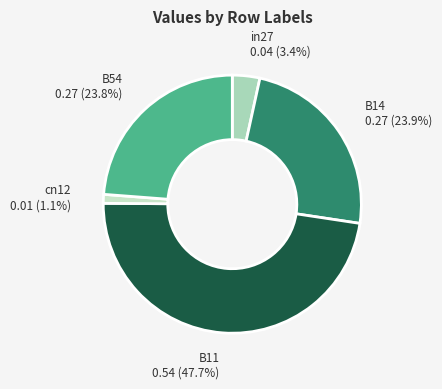

Is there any slice that represents more than half of the pie?

No